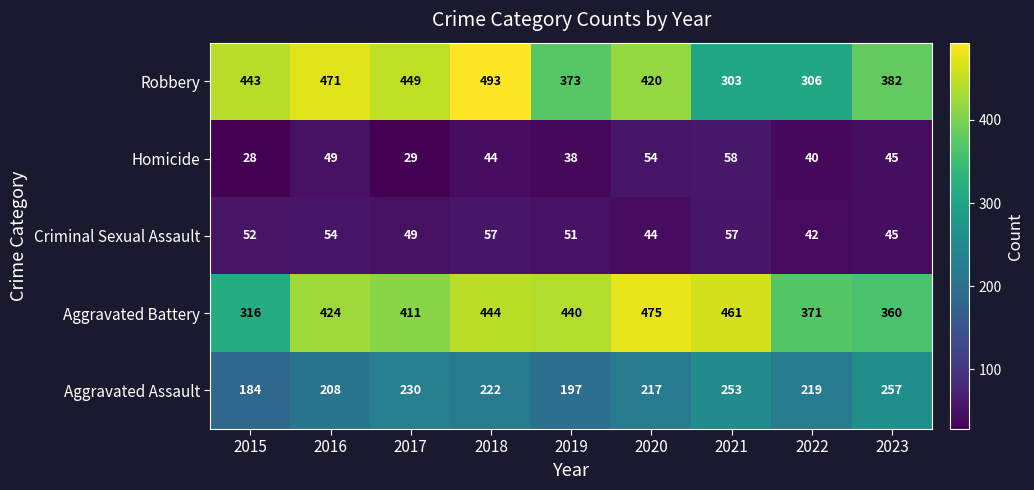

What is the spread (max minus min) of values at 2018?

449